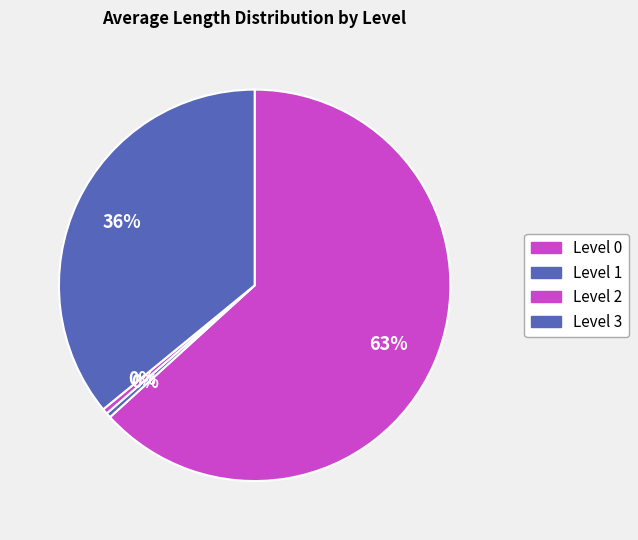

Is it true that Level 2 is 0% of the pie?

True